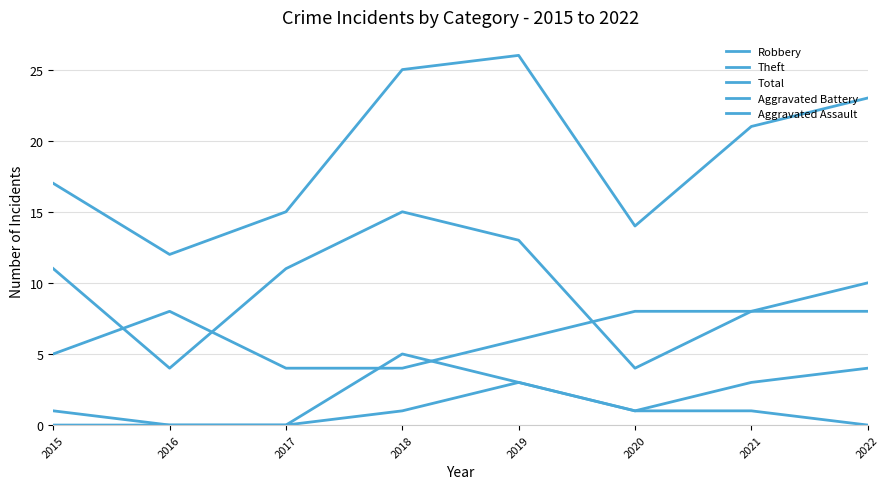

Where is the first local minimum for Total?

2016